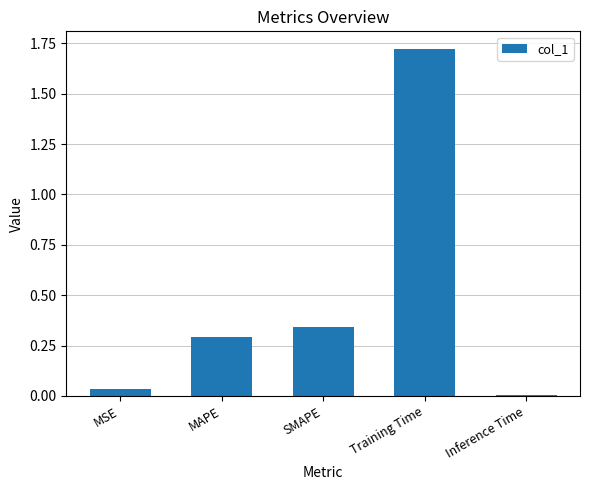

Rank the categories by value from highest to lowest.

Training Time, SMAPE, MAPE, MSE, Inference Time